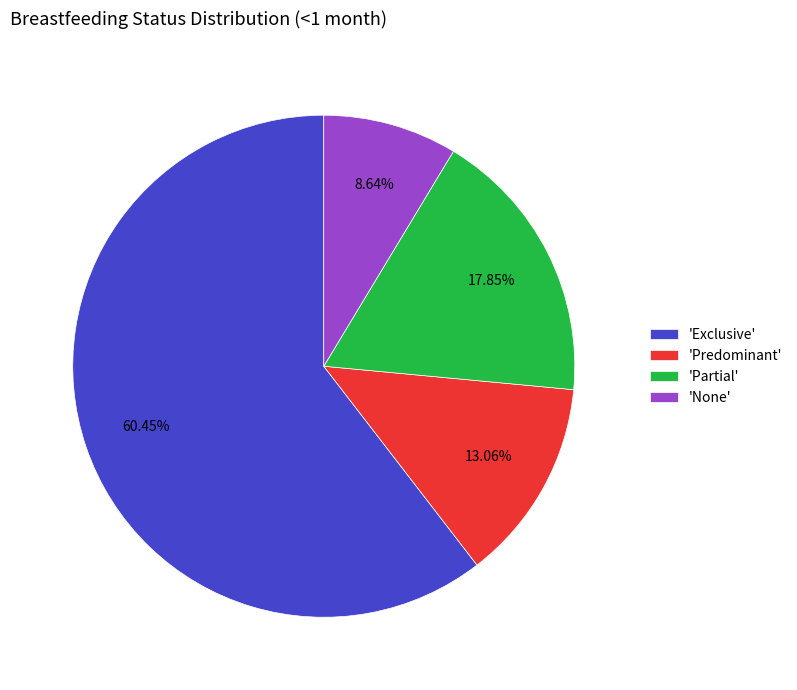

Rank the categories by value from lowest to highest.

'None', 'Predominant', 'Partial', 'Exclusive'